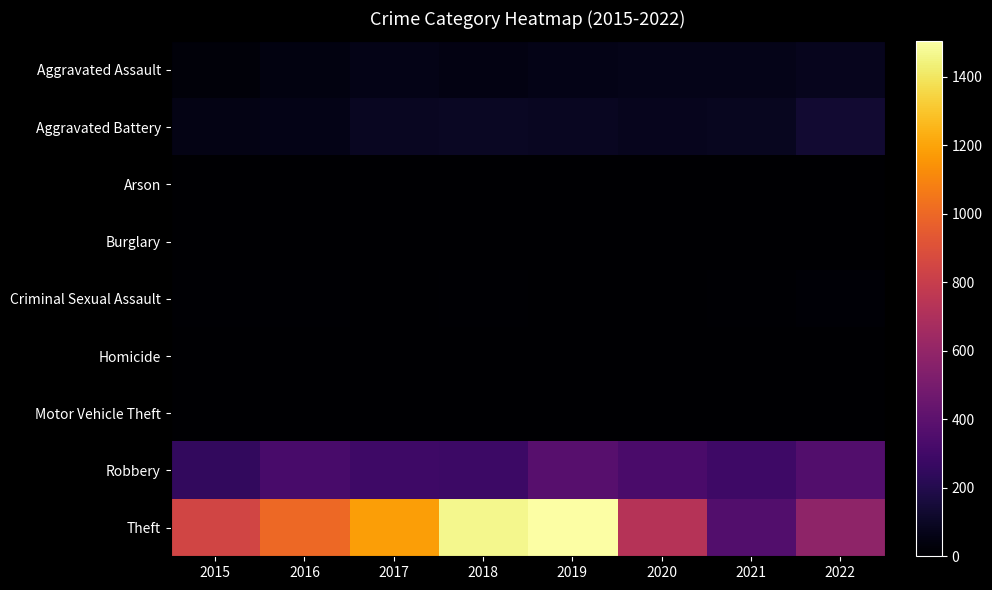

Reading left to right, list all the values displayed in this chart.

Aggravated Assault: 2015=27	2016=45	2017=63	2018=47	2019=62	2020=65	2021=70	2022=78
Aggravated Battery: 2015=57	2016=60	2017=93	2018=95	2019=90	2020=82	2021=88	2022=132
Arson: 2015=3	2016=0	2017=0	2018=1	2019=1	2020=1	2021=1	2022=3
Burglary: 2015=0	2016=0	2017=1	2018=0	2019=1	2020=0	2021=1	2022=0
Criminal Sexual Assault: 2015=8	2016=6	2017=5	2018=6	2019=4	2020=1	2021=11	2022=16
Homicide: 2015=0	2016=1	2017=1	2018=1	2019=1	2020=2	2021=3	2022=4
Motor Vehicle Theft: 2015=0	2016=2	2017=1	2018=1	2019=0	2020=2	2021=1	2022=2
Robbery: 2015=251	2016=323	2017=291	2018=285	2019=376	2020=330	2021=293	2022=361
Theft: 2015=842	2016=1003	2017=1183	2018=1465	2019=1503	2020=732	2021=360	2022=582